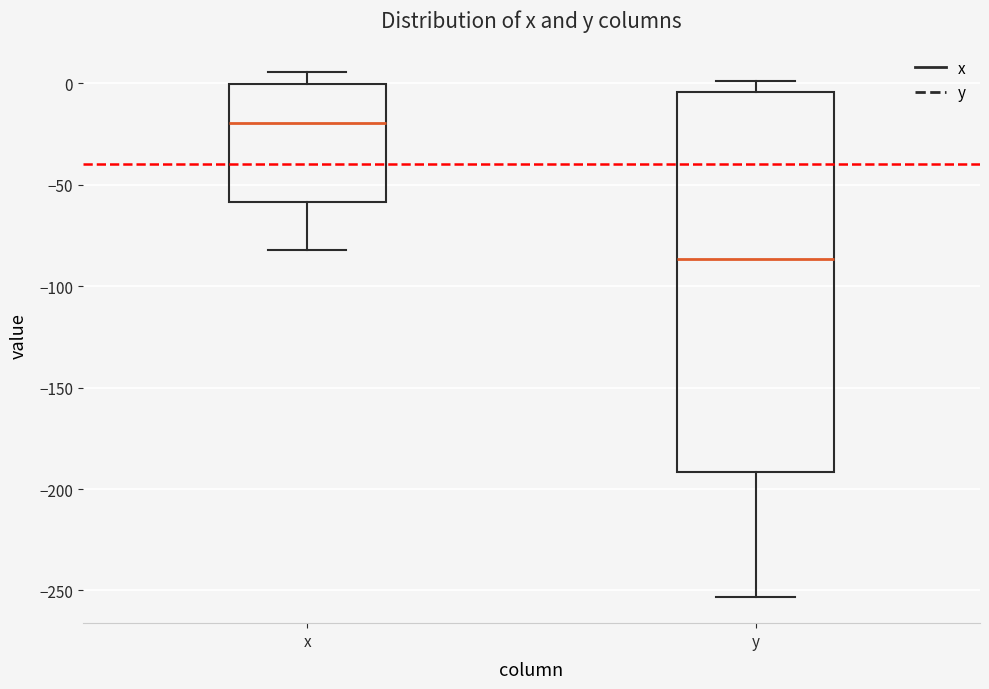

Reading left to right, transcribe this box plot: for each box, give where its median line is, the range the box spans, and where its two whiskers end, as read against the y-axis. The values are not printed on the chart, so give them approximately, as read against the axis.

x: median -20, box -60 to 0, whiskers -80 to 5
y: median -85, box -190 to -5, whiskers -255 to 0